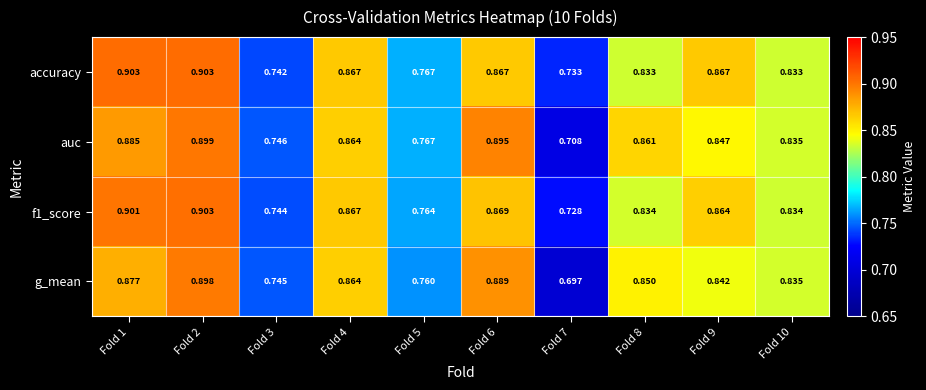

Between Fold 4 and Fold 10, which series saw the biggest shift?

accuracy